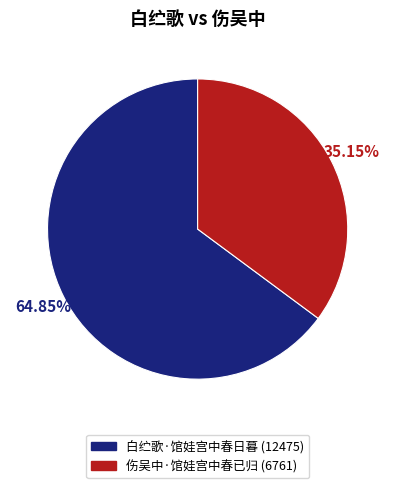

How many slices are in this pie chart?

2